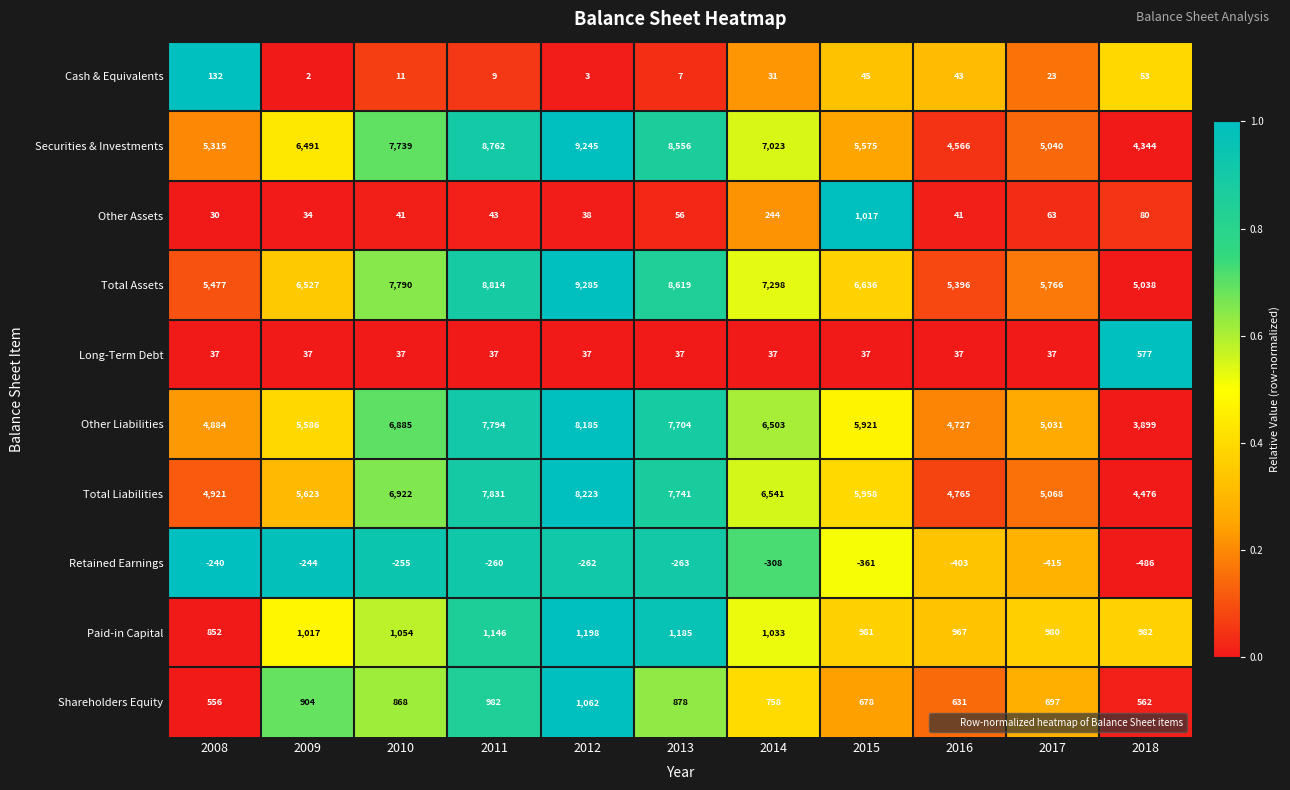

What is the difference between the Shareholders Equity values at 2018 and 2011?

420